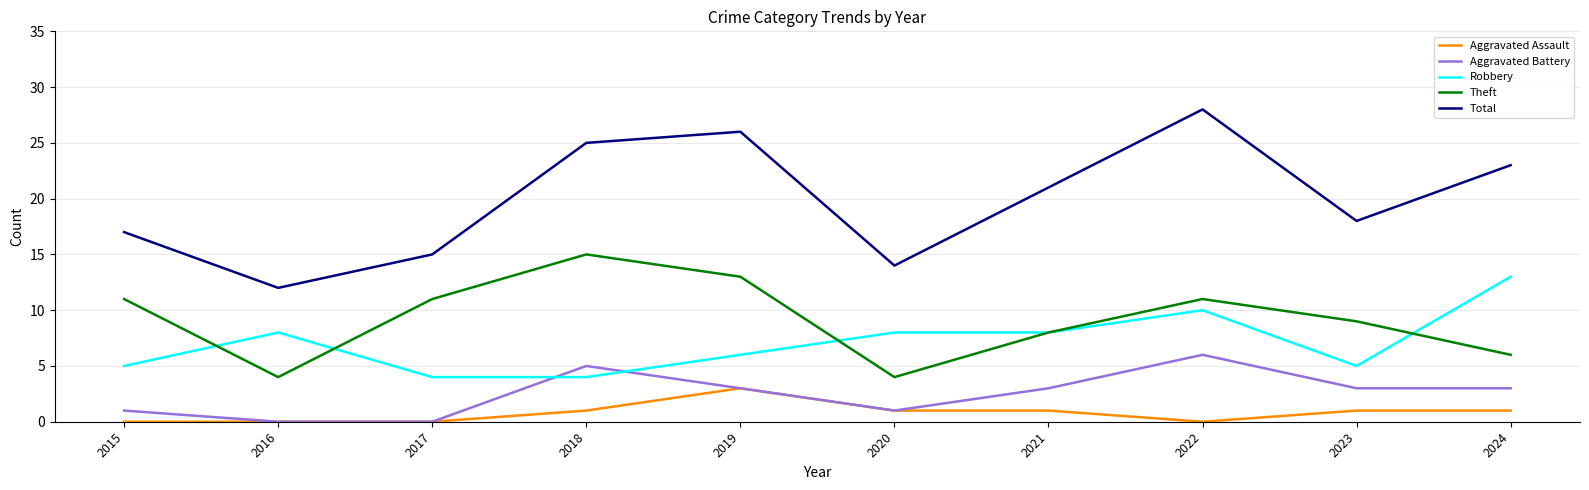

True or false: Robbery and Aggravated Assault intersect in this chart.

False